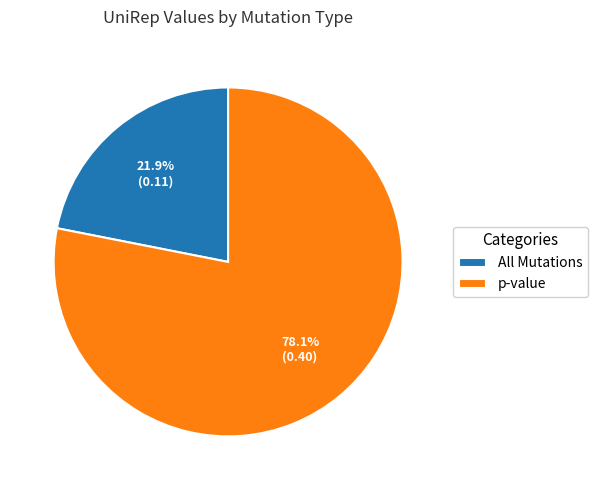

Combined, what portion of the pie is All Mutations and p-value?

100.0%